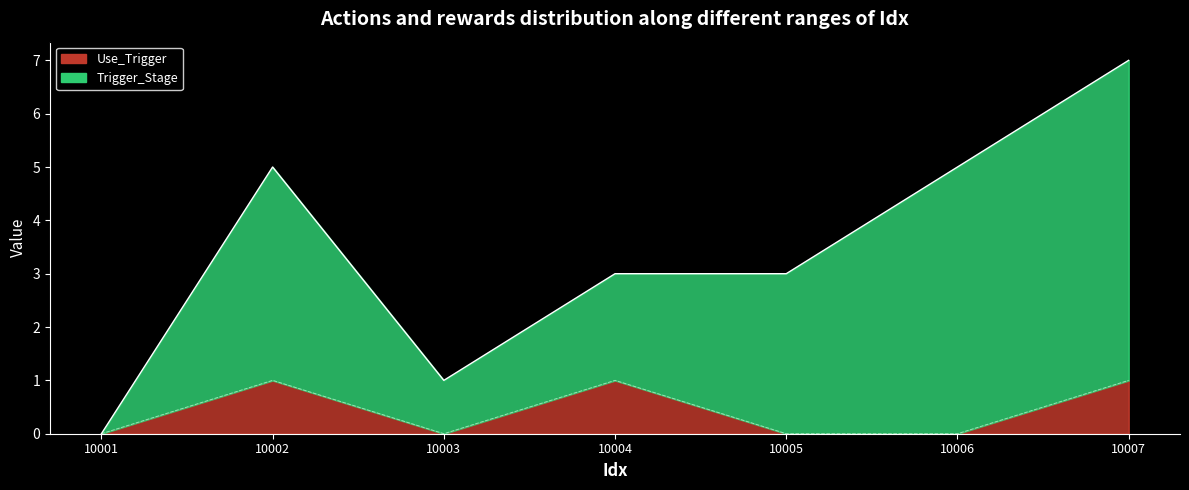

In Trigger_Stage, how many points are higher than both neighbors (excluding endpoints)?

1